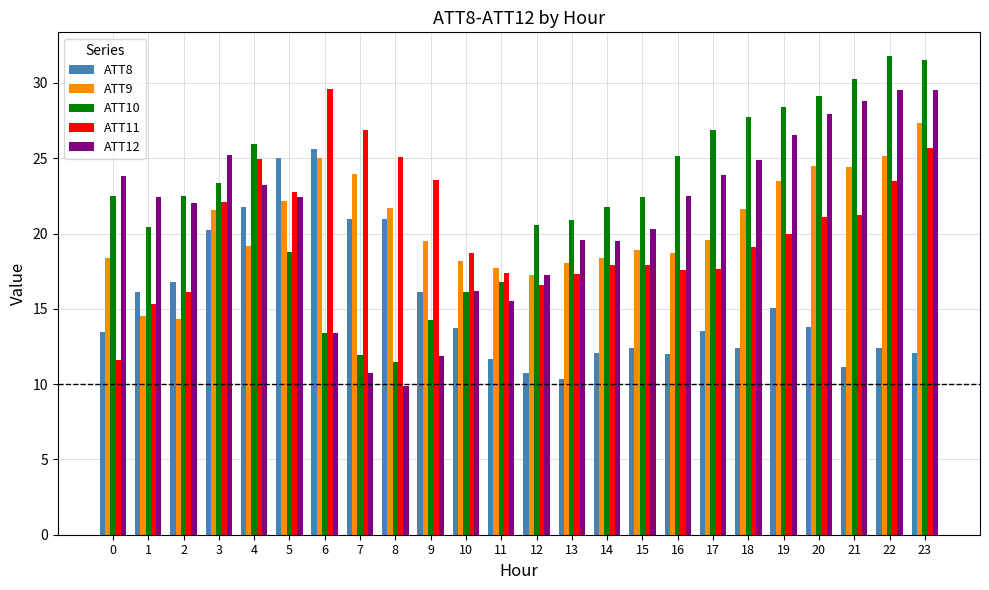

What is the difference between the second highest and minimum values in the ATT9 series?

10.8